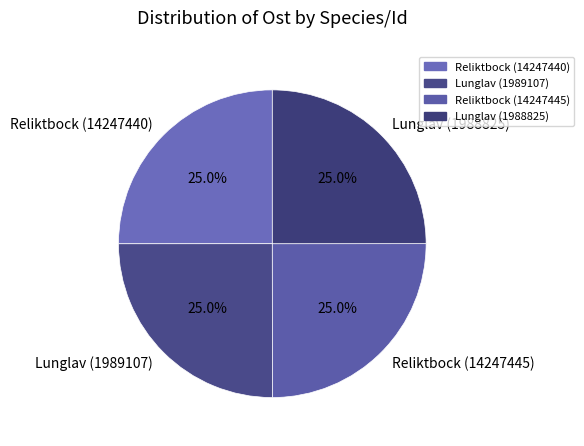

To the nearest percent, what portion does Lunglav (1988825) represent?

25%